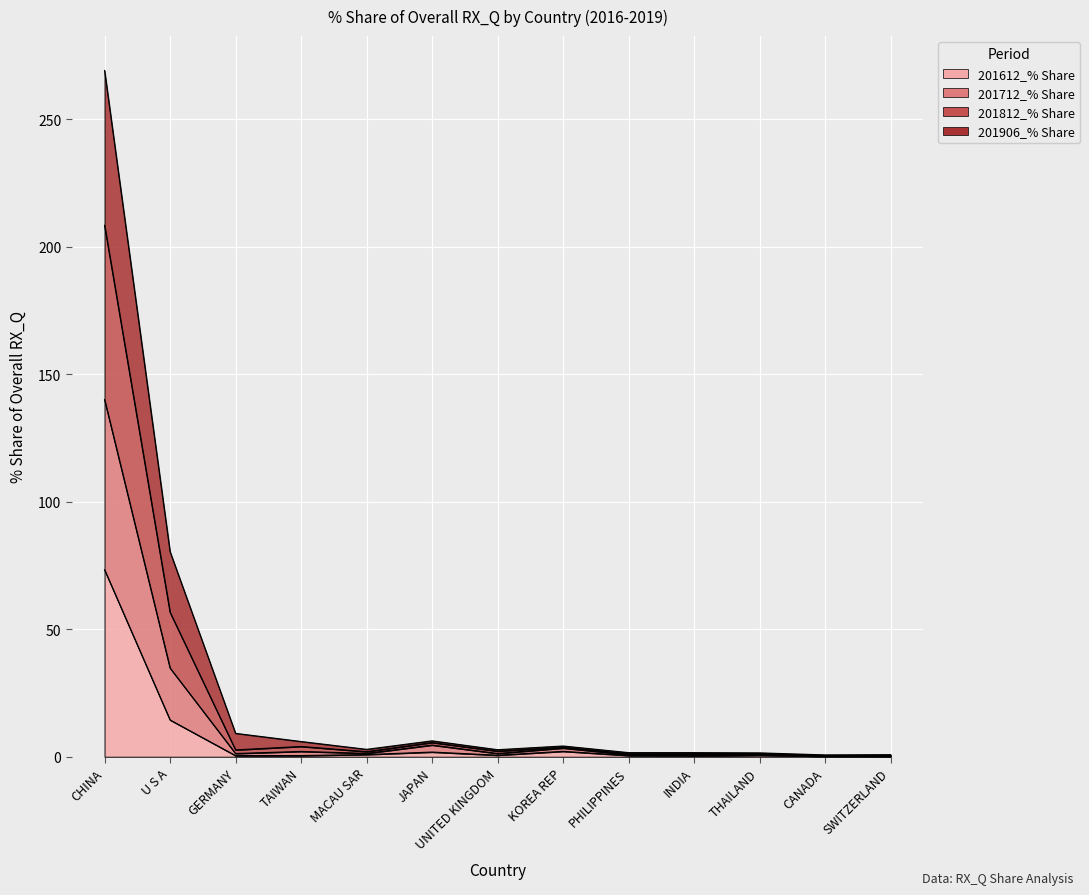

Which category has the lowest value across all series?

SWITZERLAND